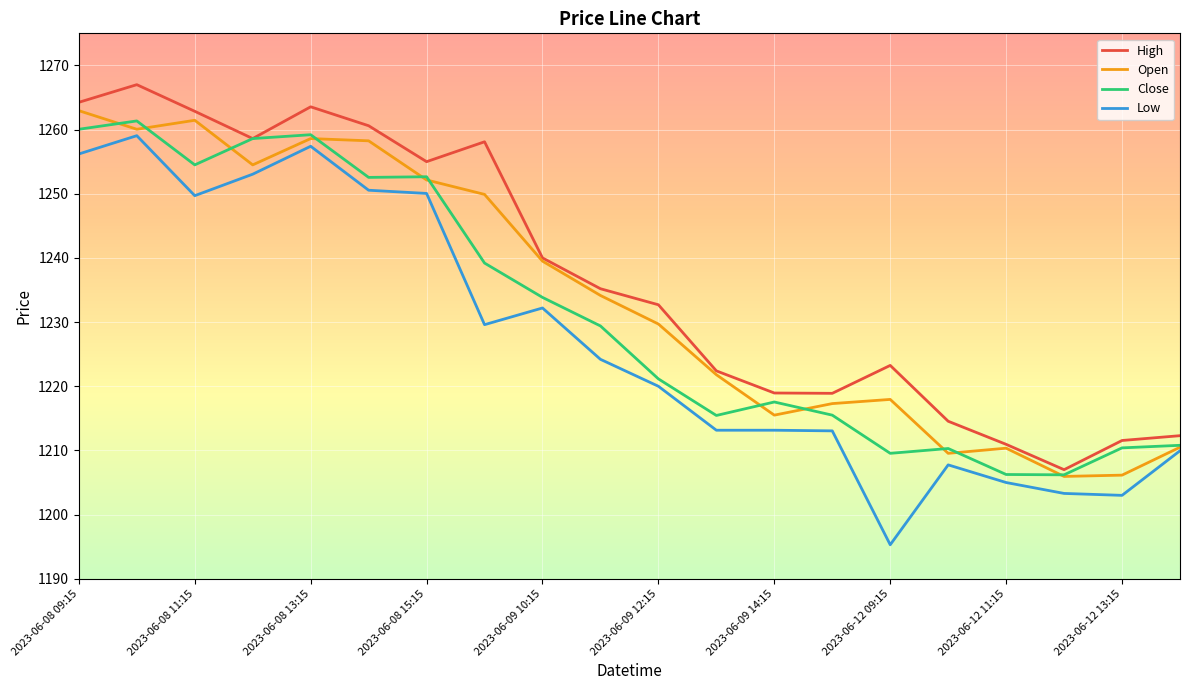

Which series has the largest range (max minus min)?

Low